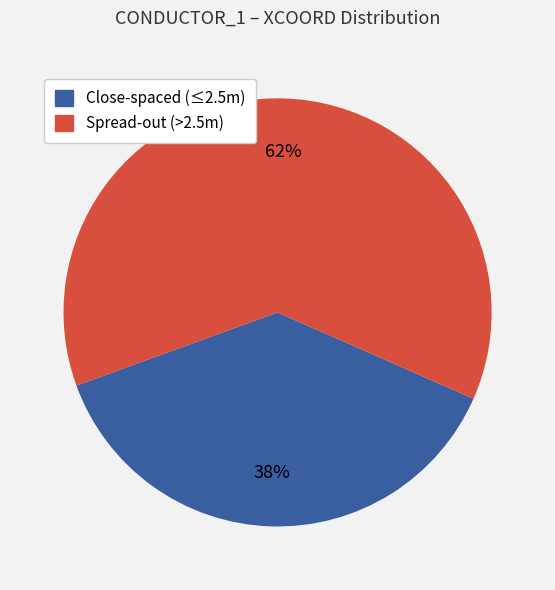

To the nearest percent, what is the difference between the largest and smallest slice percentages?

24%